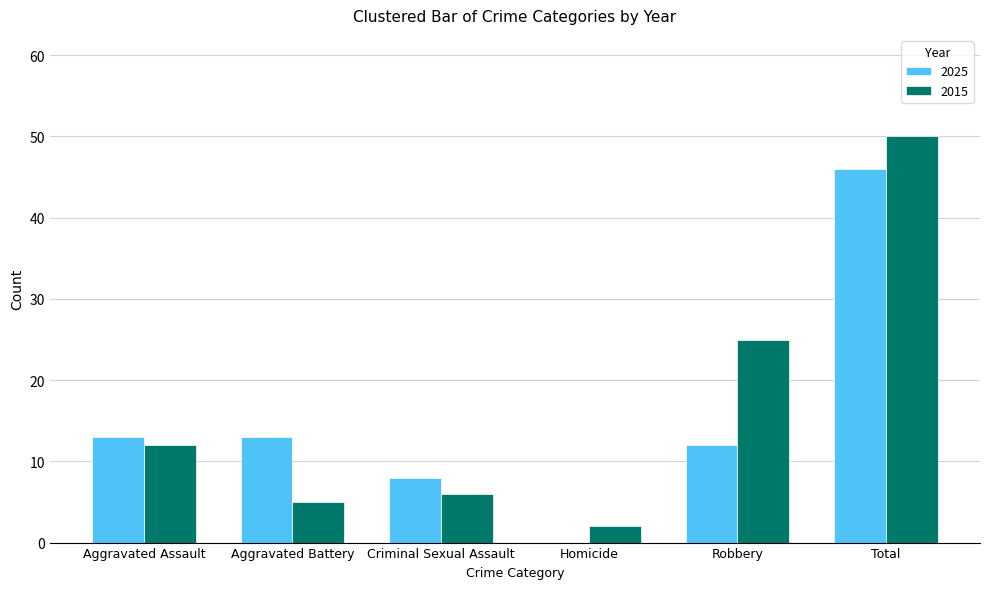

The value of 2025 at Total is 67. True or false?

False